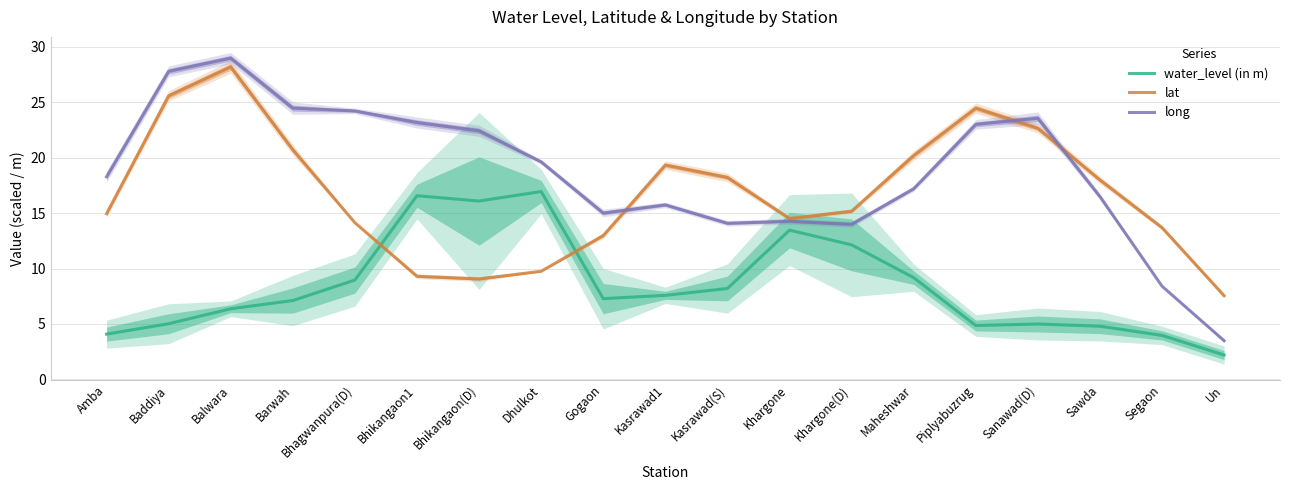

Where do water_level (in m) and lat first cross each other?

Bhagwanpura(D) and Bhikangaon1